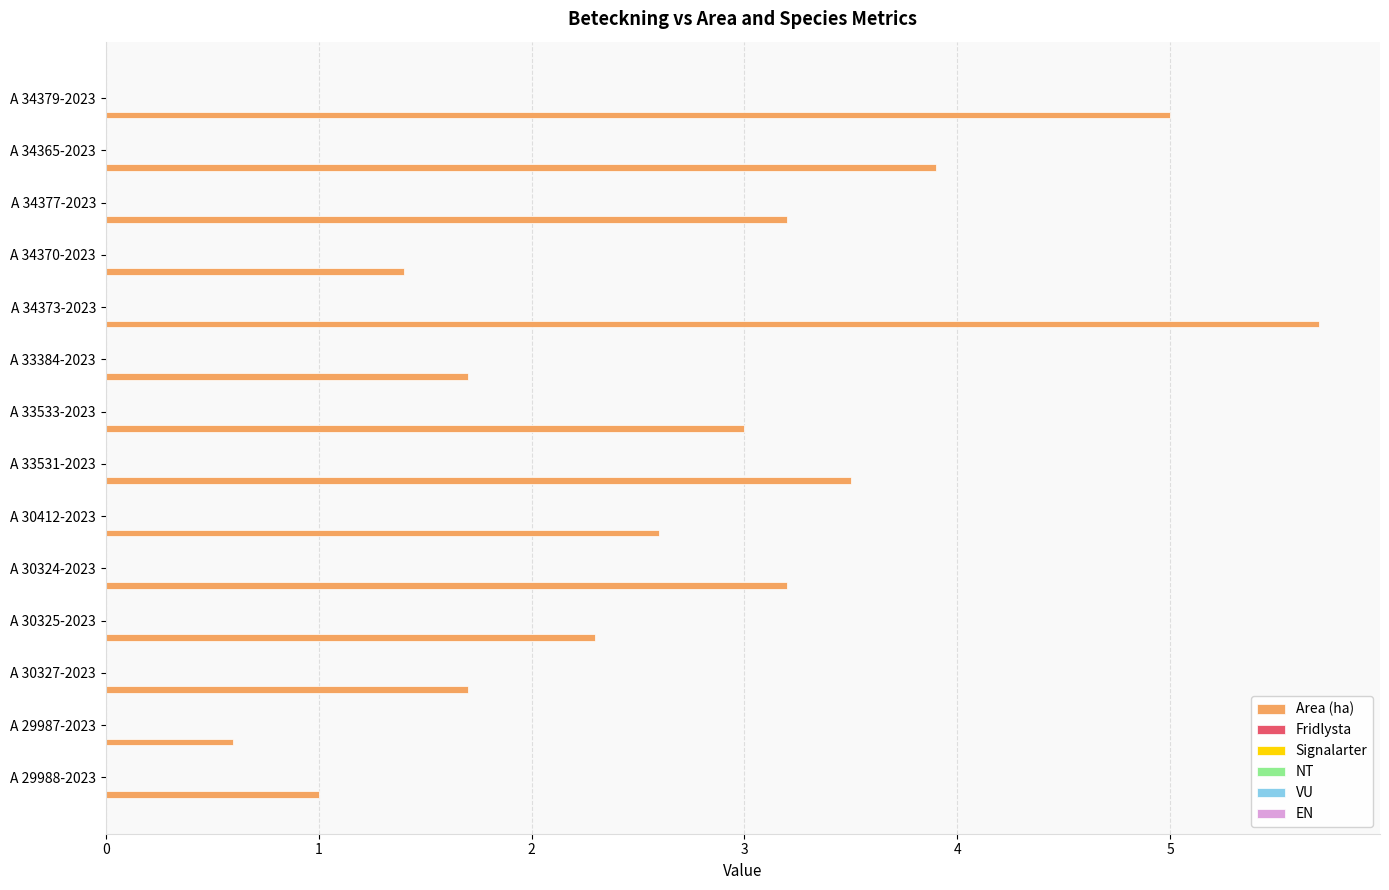

What is the difference between the maximum and minimum values?

5.1